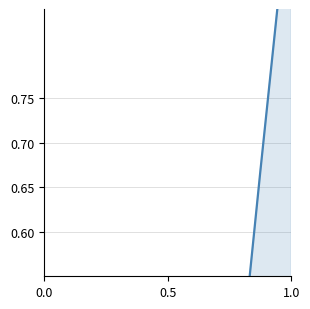

Does the chart display data point markers on the line(s)?

No